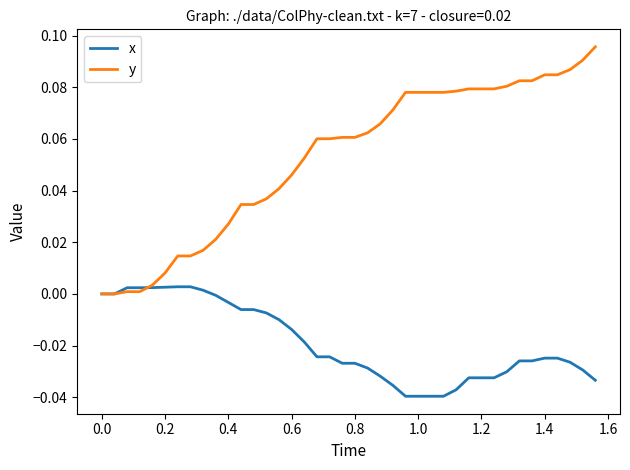

Rank the series by their average value, from highest to lowest.

y, x